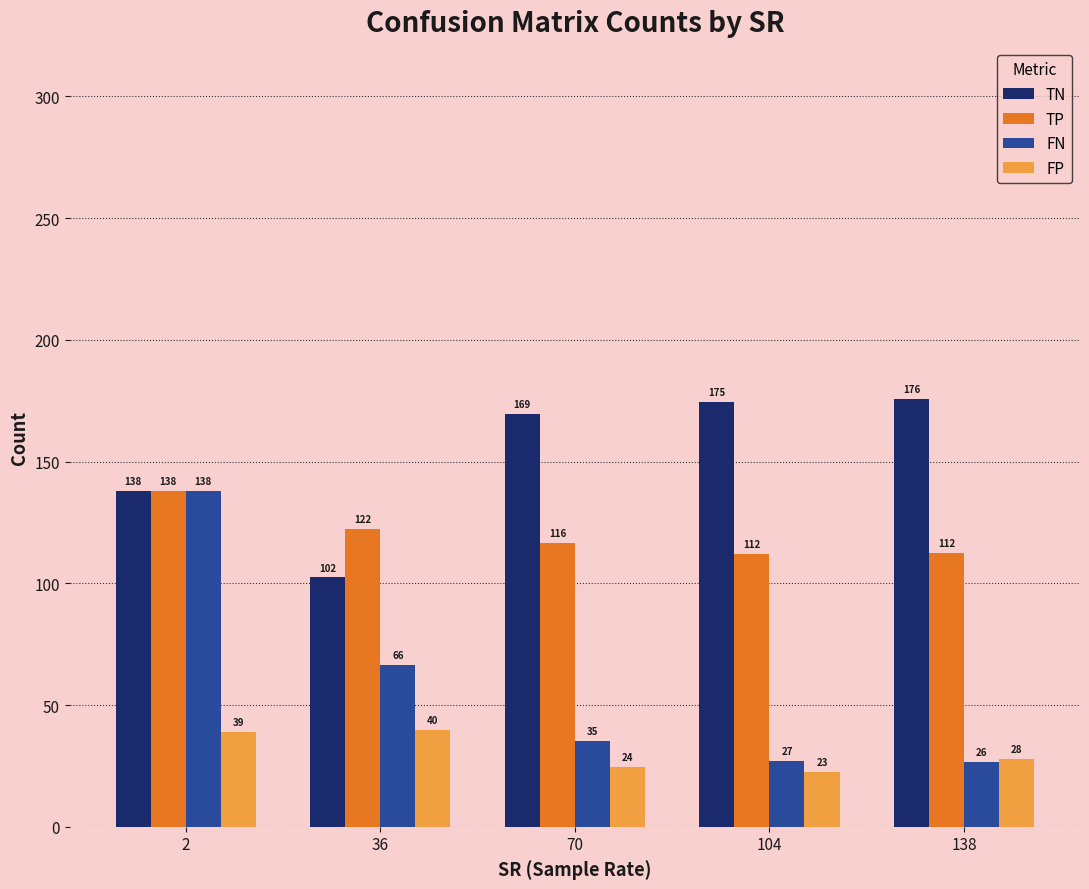

What is the value of the FP bar at the 4th from the left?

22.6